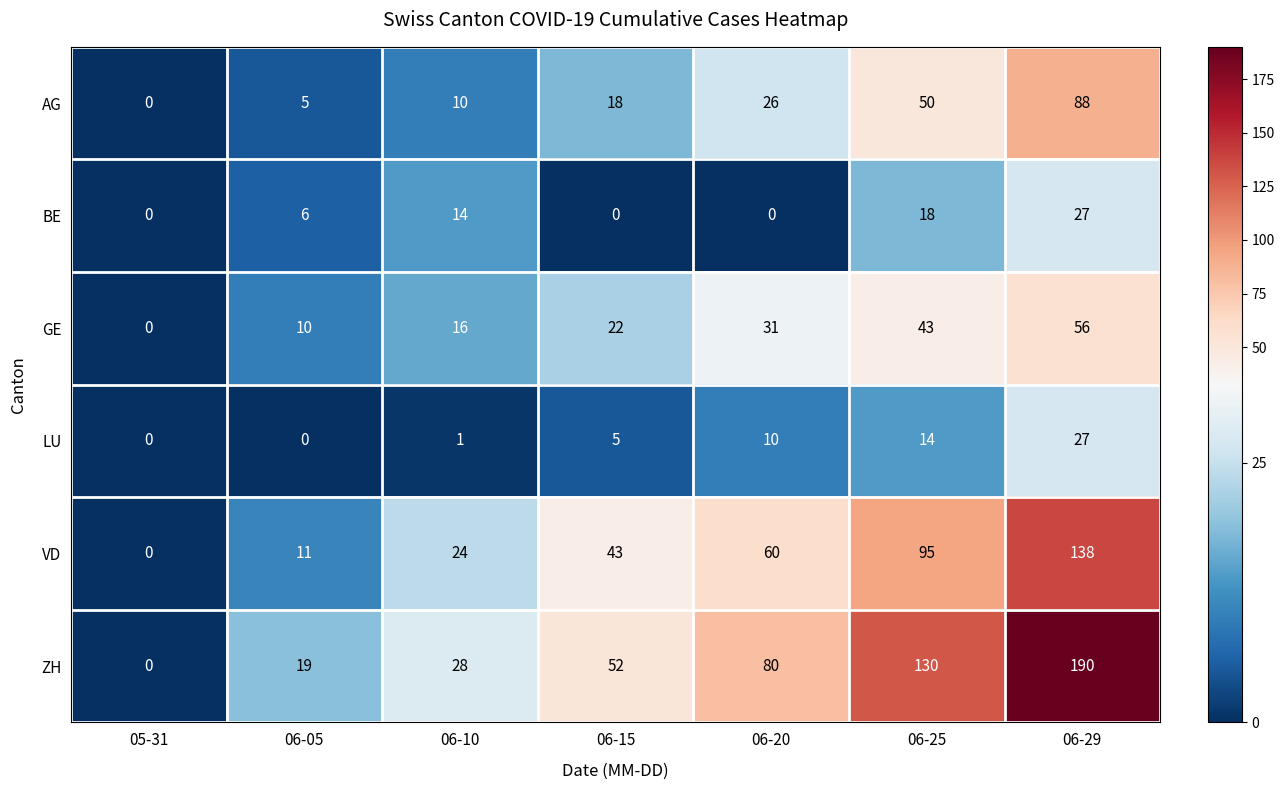

Count the number of data series in this chart.

6